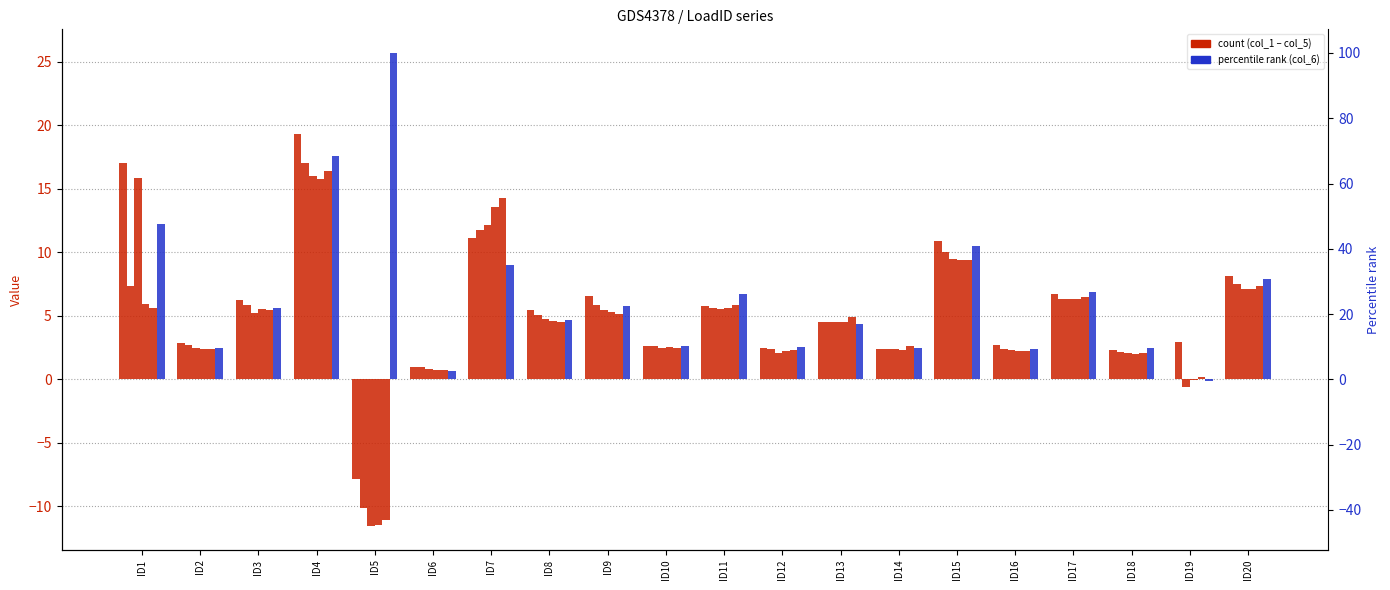

Is it true that col_6 equals -0.2 at ID19?

False